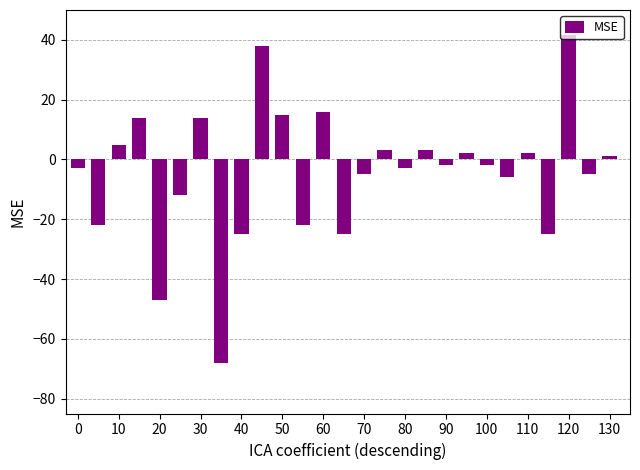

What is the minimum value shown in the chart?

-68.0